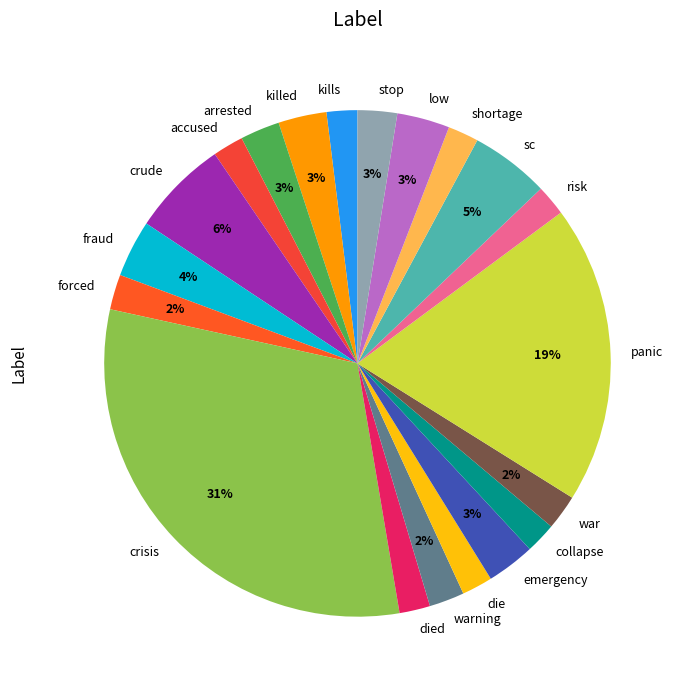

Does any single category account for the majority?

No